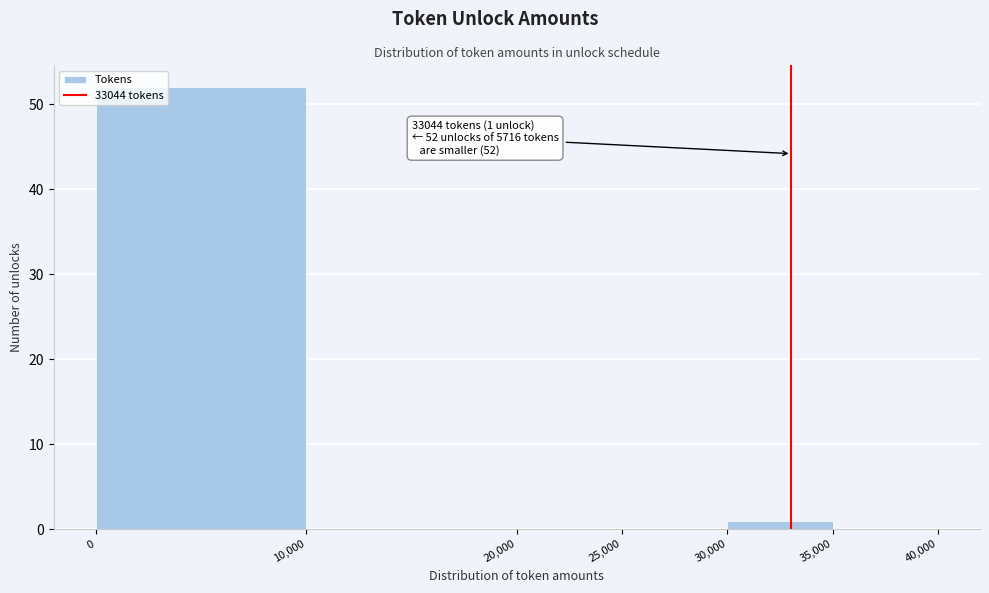

Over which range of the x-axis is the bar tallest?

0 to 10,000